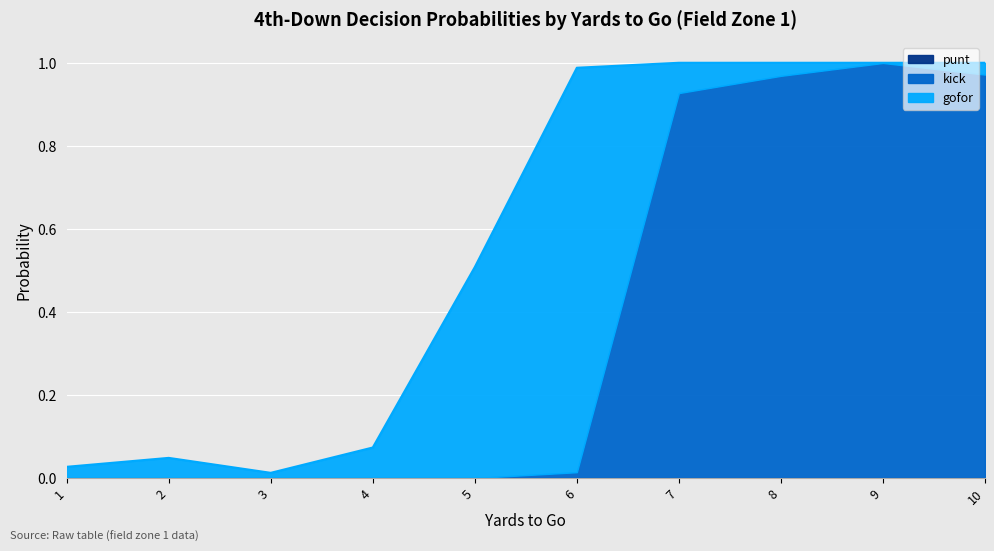

Reading right to left, list all the values displayed in this chart.

gofor: 0.0	0.0	0.0	0.1	1.0	0.5	0.1	0.0	0.0	0.0
kick: 1.0	1.0	1.0	0.9	0.0	0.0	0.0	0.0	0.0	0.0
punt: 0.0	0.0	0.0	0.0	0.0	0.0	0.0	0.0	0.0	0.0